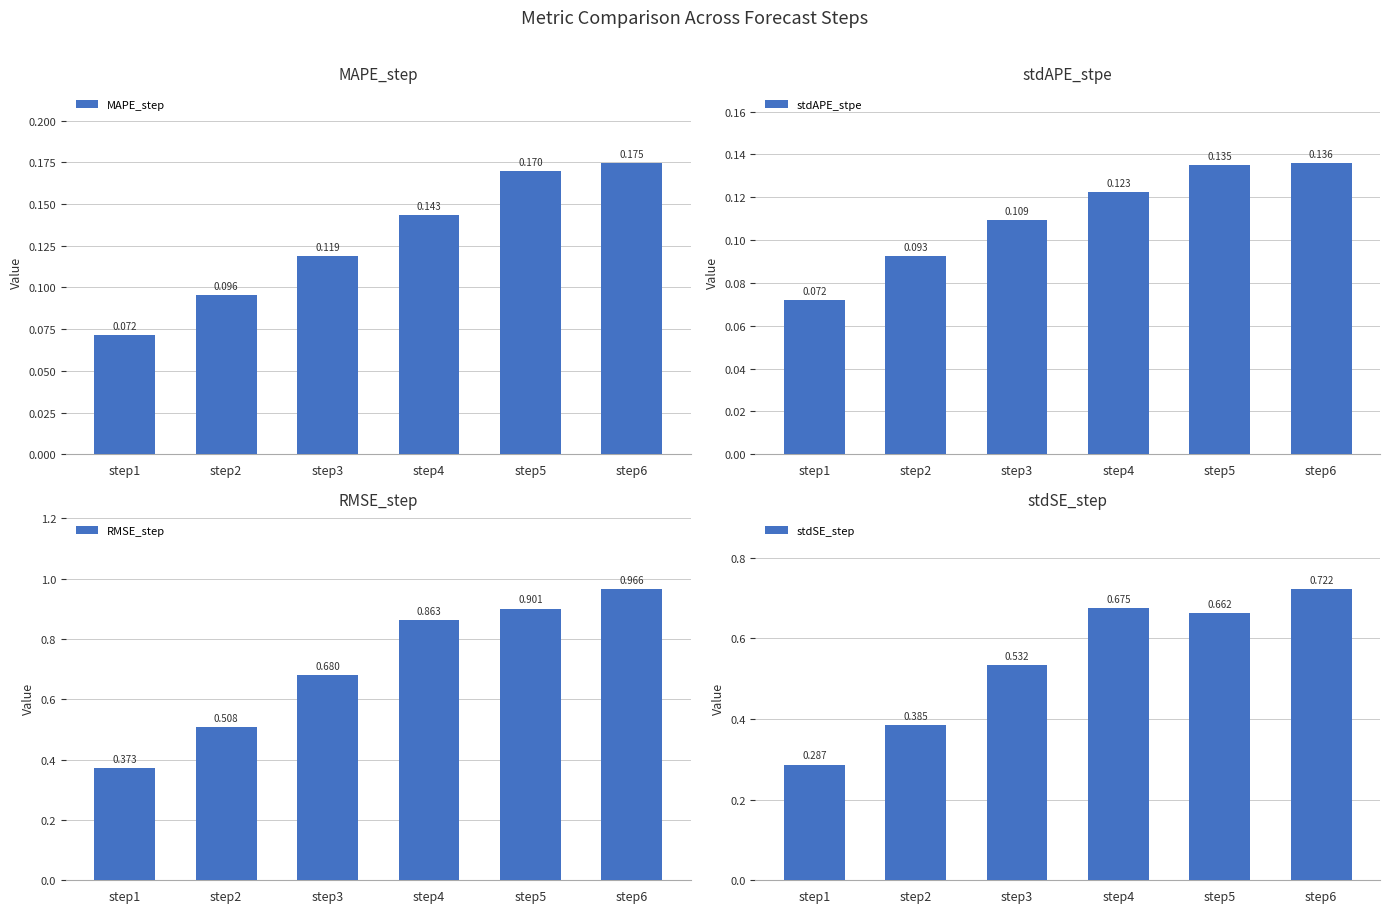

The value of RMSE_step at step2 is 0.5. True or false?

True